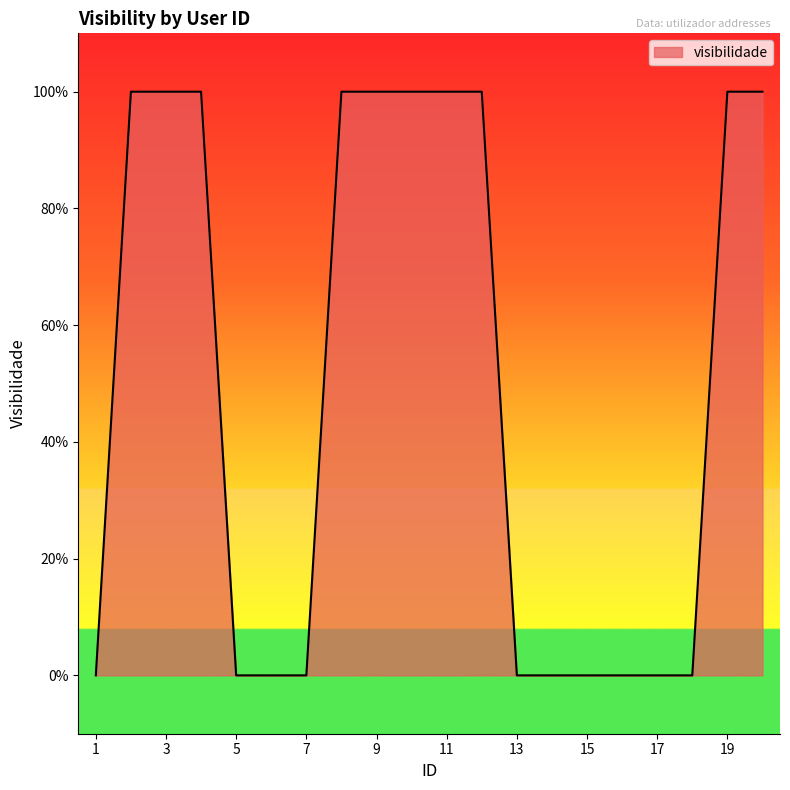

Does the chart have visible grid lines?

No